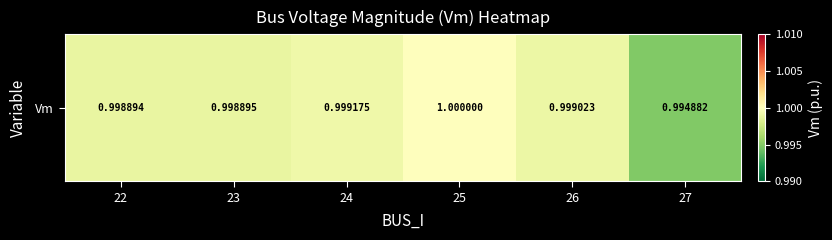

What is the minimum value shown in the chart?

1.0